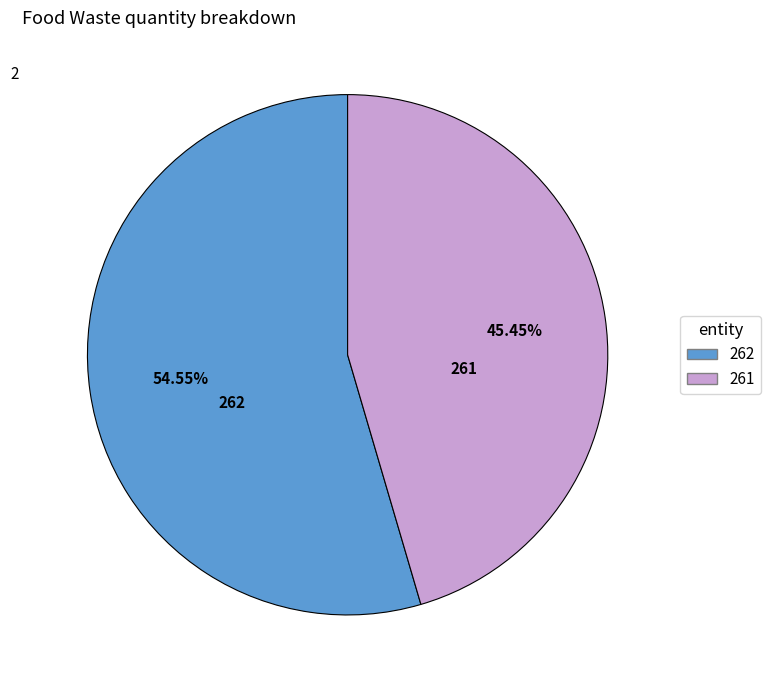

What is the ratio of the value at 261 to the value at 262?

0.8